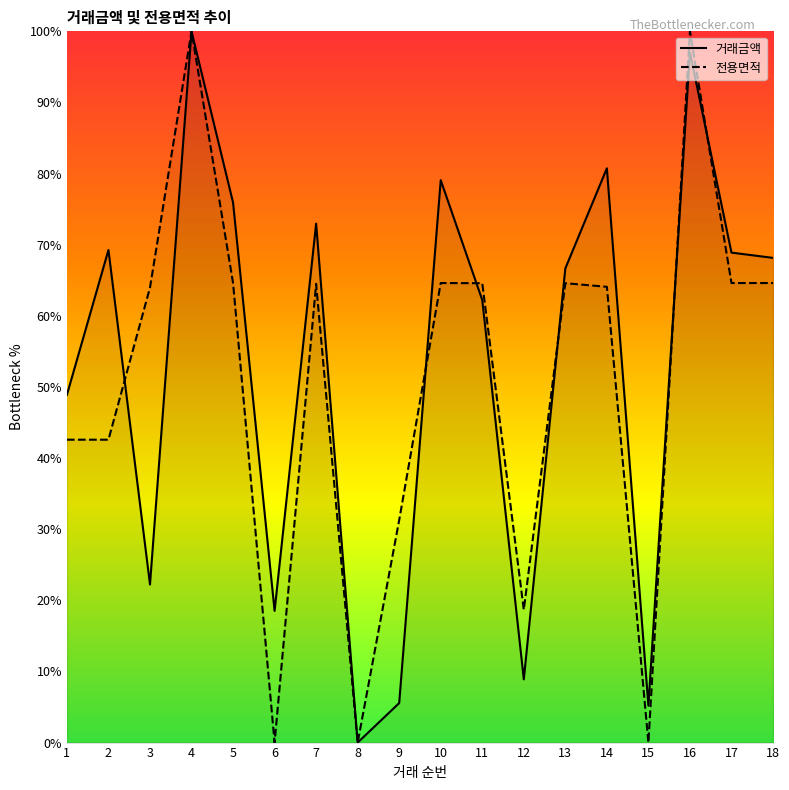

What are all the series names shown in the legend?

거래금액, 전용면적